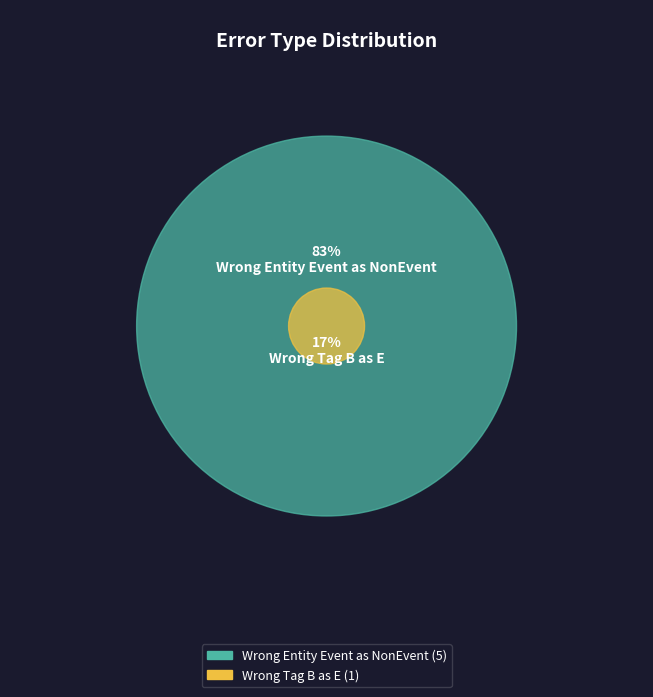

Which has a higher value, Wrong_Tag_B_as_E or Wrong_Entity_Event_as_NonEvent?

Wrong_Entity_Event_as_NonEvent